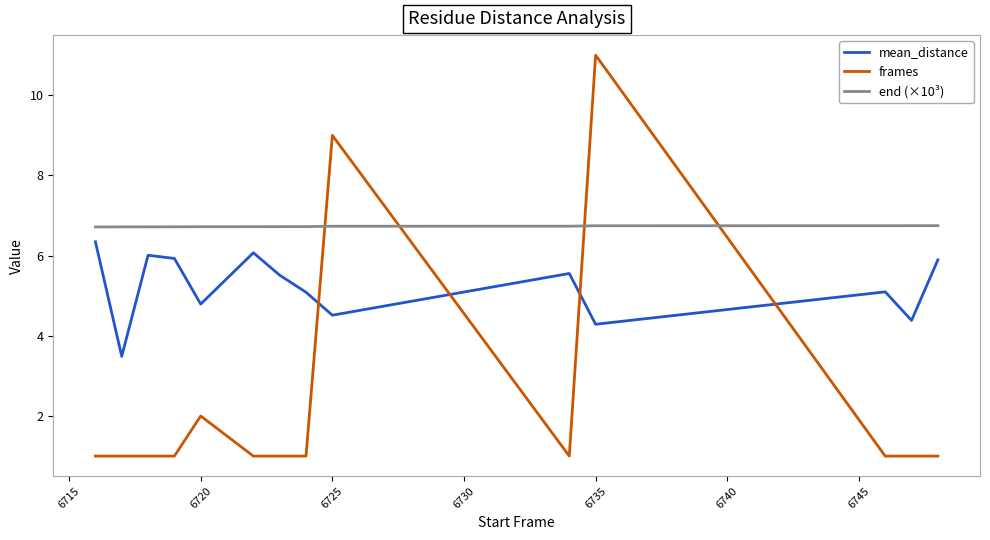

What is the lowest value of the mean_distance series?

3.5